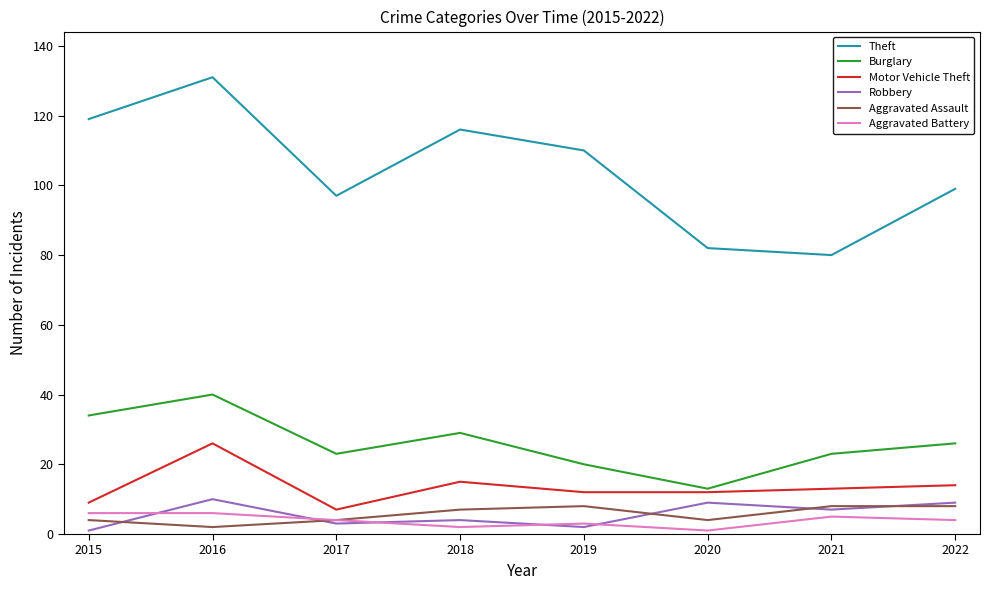

True or false: Aggravated Battery and Motor Vehicle Theft intersect in this chart.

False